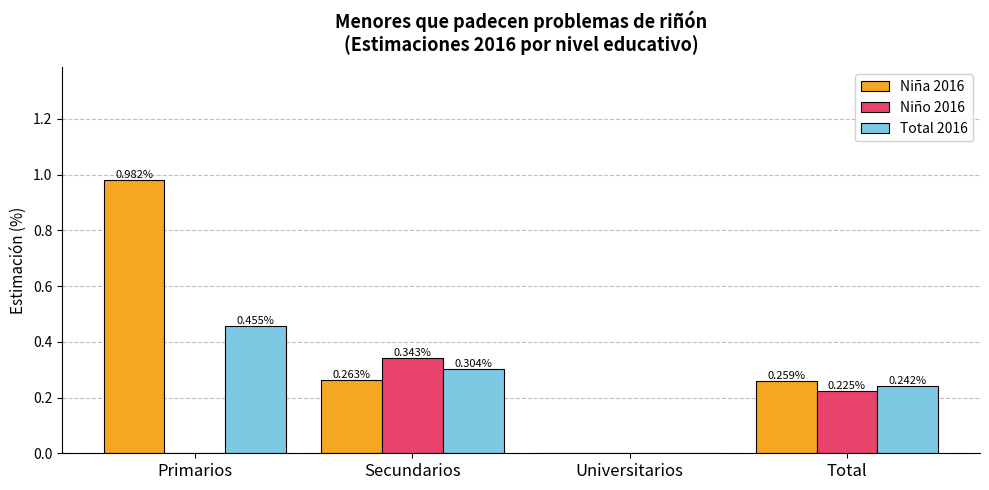

Which category has the highest value in the Niña 2016 series?

Primarios